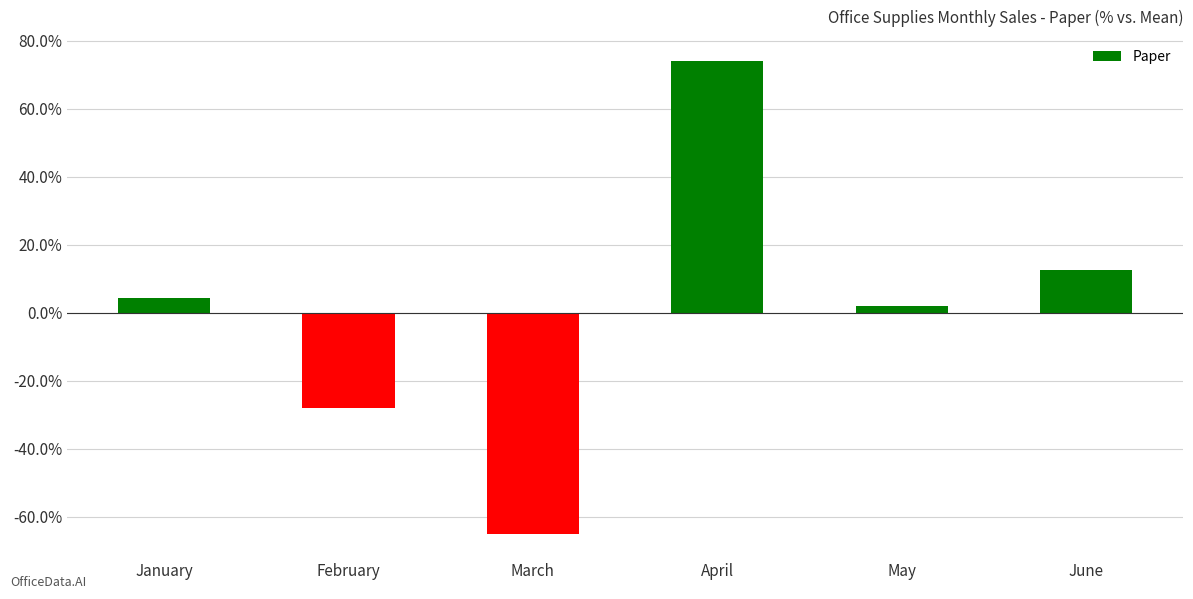

Count the number of data series in this chart.

1